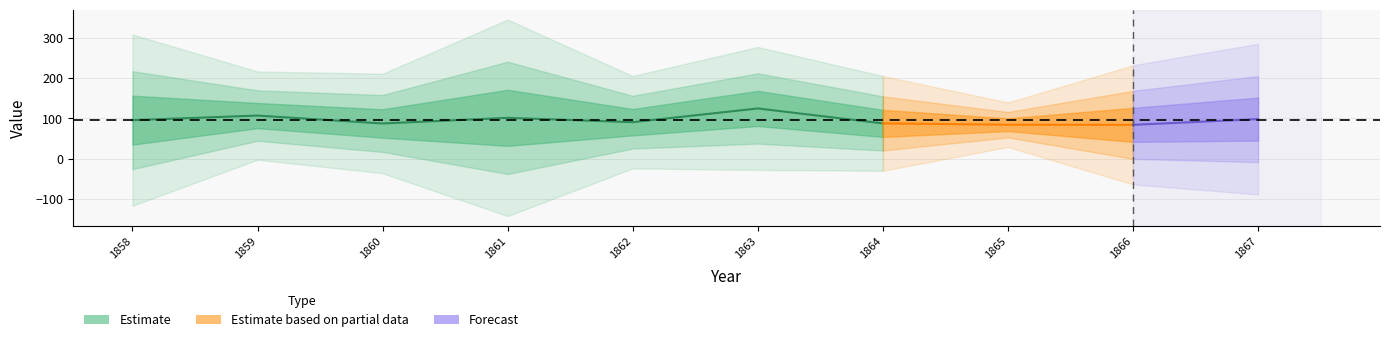

Is it true that Mar equals 31.9 at 1858?

False